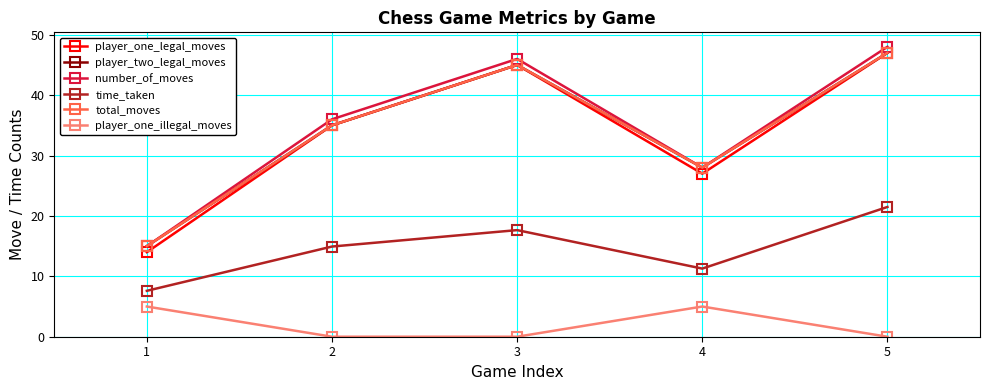

Does the chart have visible grid lines?

Yes